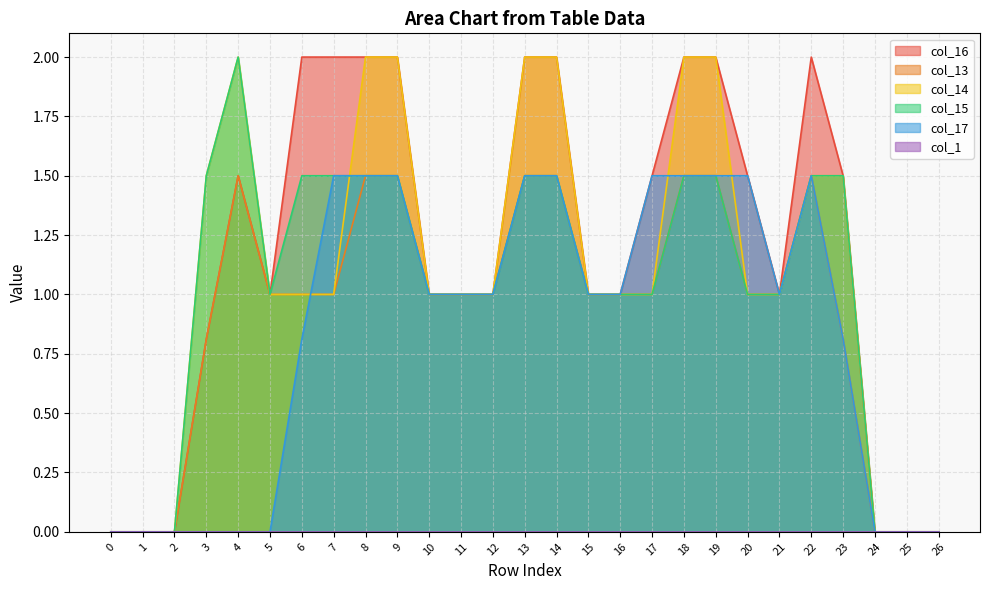

The value of col_16 at 23 is 1.5. True or false?

True